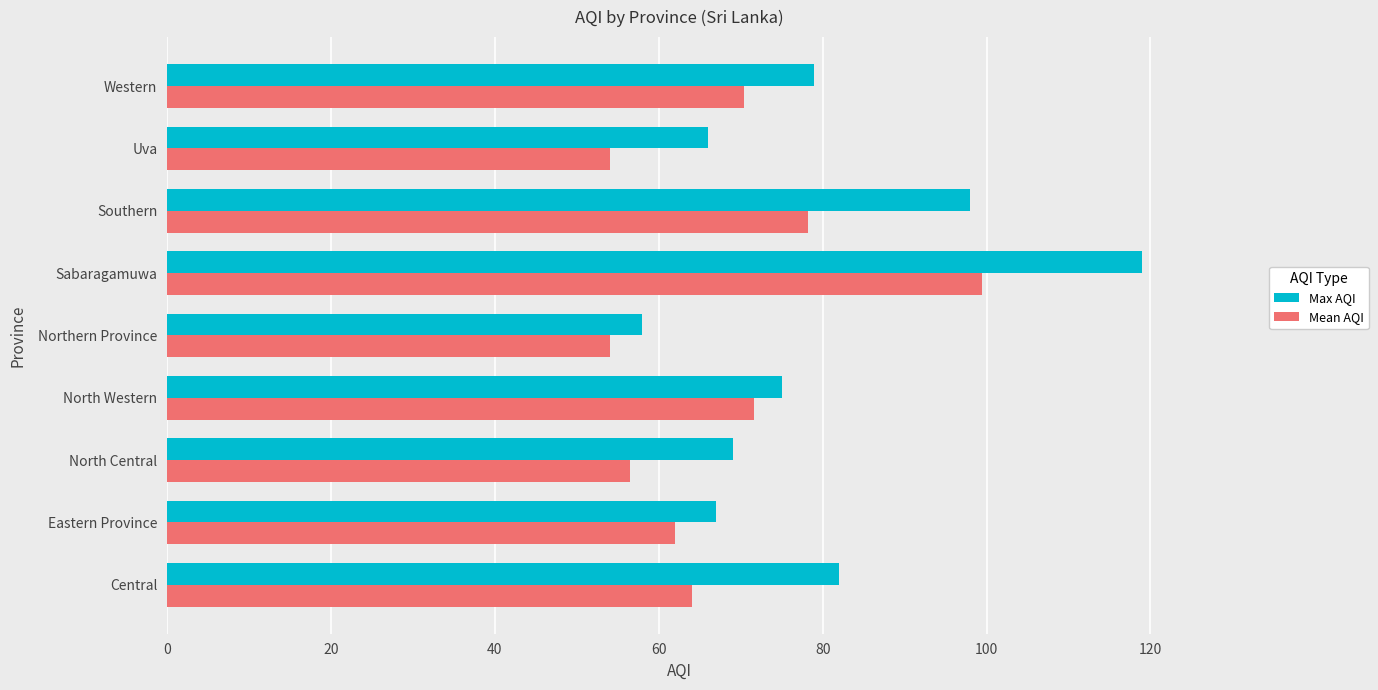

What is the total value across all series at North Western?

146.7